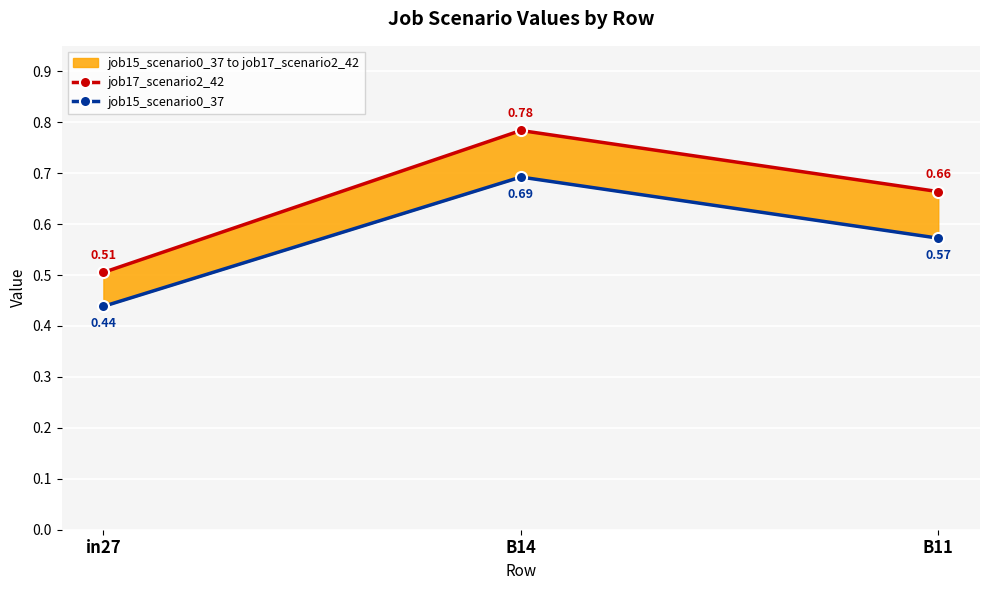

Reading left to right, what are all the values shown in this chart?

job17_scenario2_42: in27=0.5	B14=0.8	B11=0.7
job15_scenario0_37: in27=0.4	B14=0.7	B11=0.6